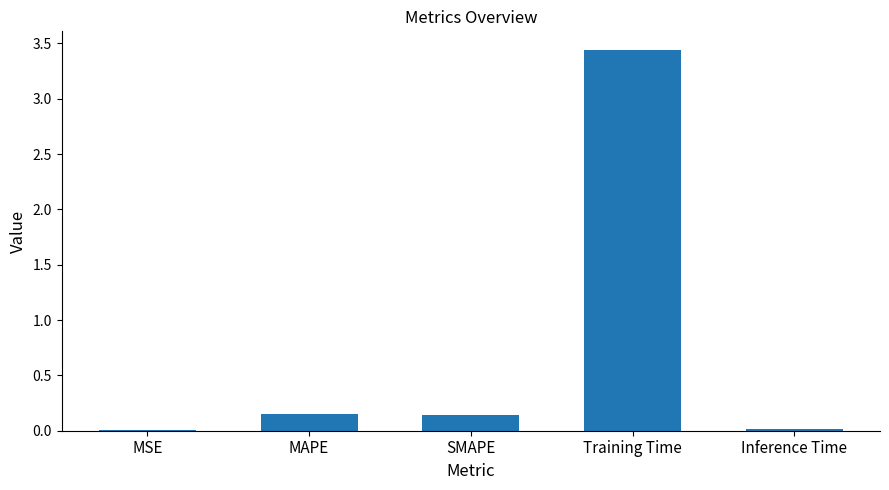

True or false: the data shows 0.0 at MSE.

True